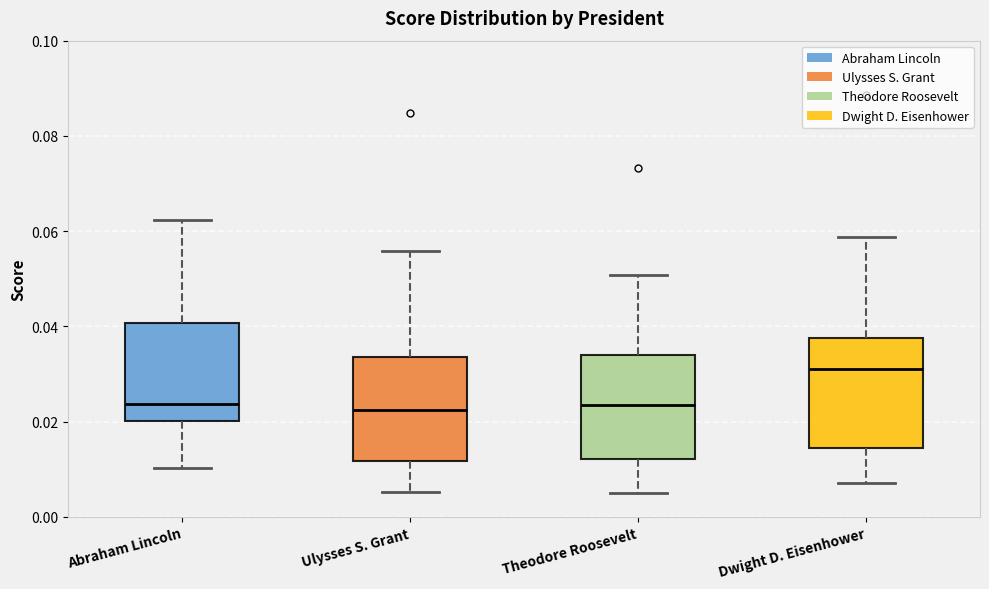

Reading left to right, read every box against the y-axis: the position of its median line, the range the box covers, and the ends of its whiskers. The values are not printed on the chart, so give them approximately, as read against the axis.

Abraham Lincoln: median 0.024, box 0.020 to 0.040, whiskers 0.010 to 0.062
Ulysses S. Grant: median 0.022, box 0.012 to 0.034, whiskers 0.006 to 0.056
Theodore Roosevelt: median 0.024, box 0.012 to 0.034, whiskers 0.004 to 0.050
Dwight D. Eisenhower: median 0.032, box 0.014 to 0.038, whiskers 0.008 to 0.058